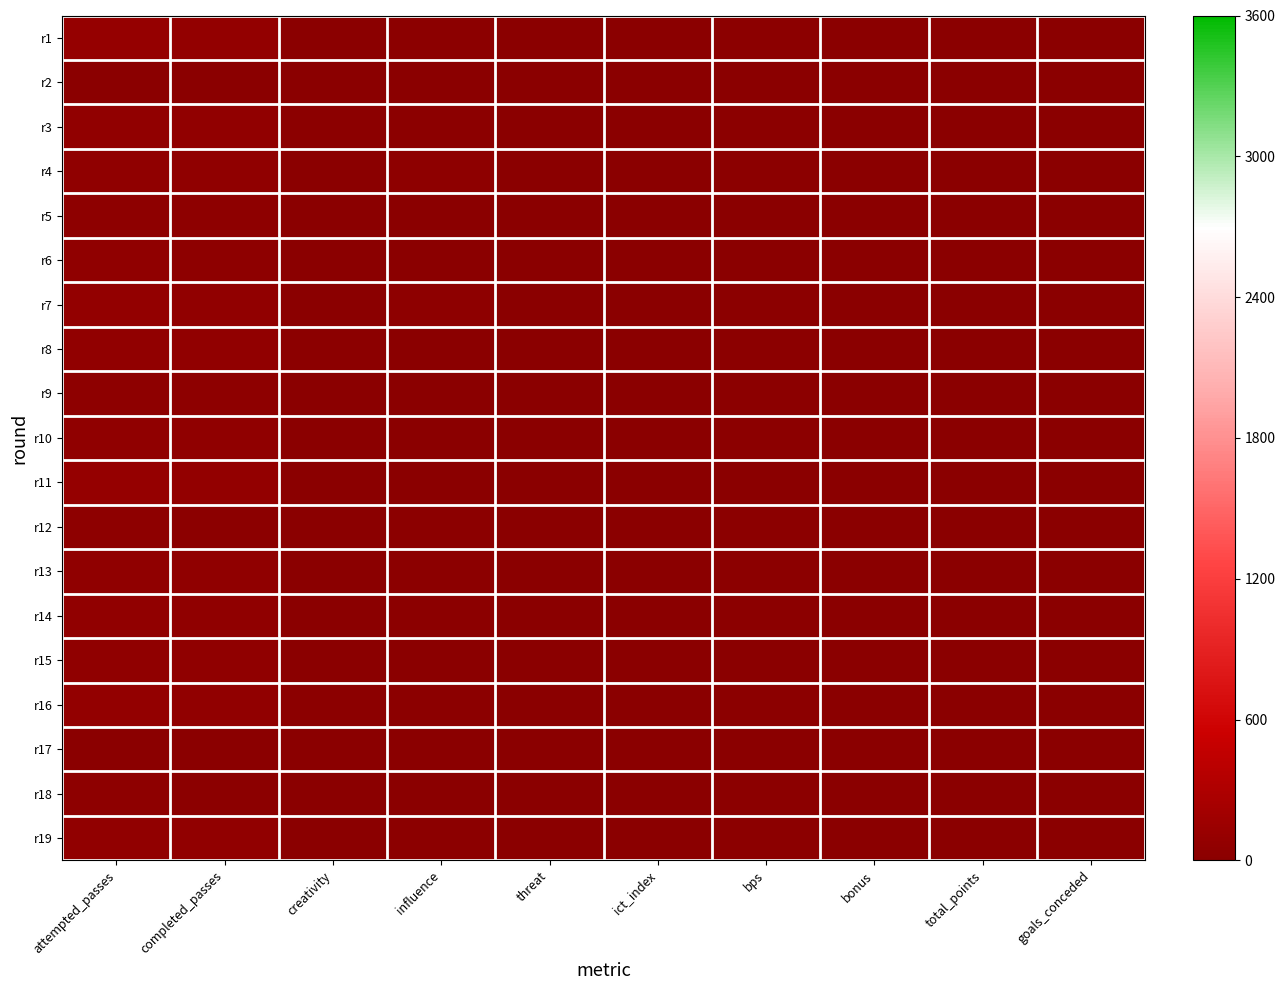

At total_points, list the series in order from largest to smallest.

r3, r4, r5, r7, r12, r13, r1, r6, r8, r10, r14, r15, r16, r18, r19, r2, r9, r11, r17